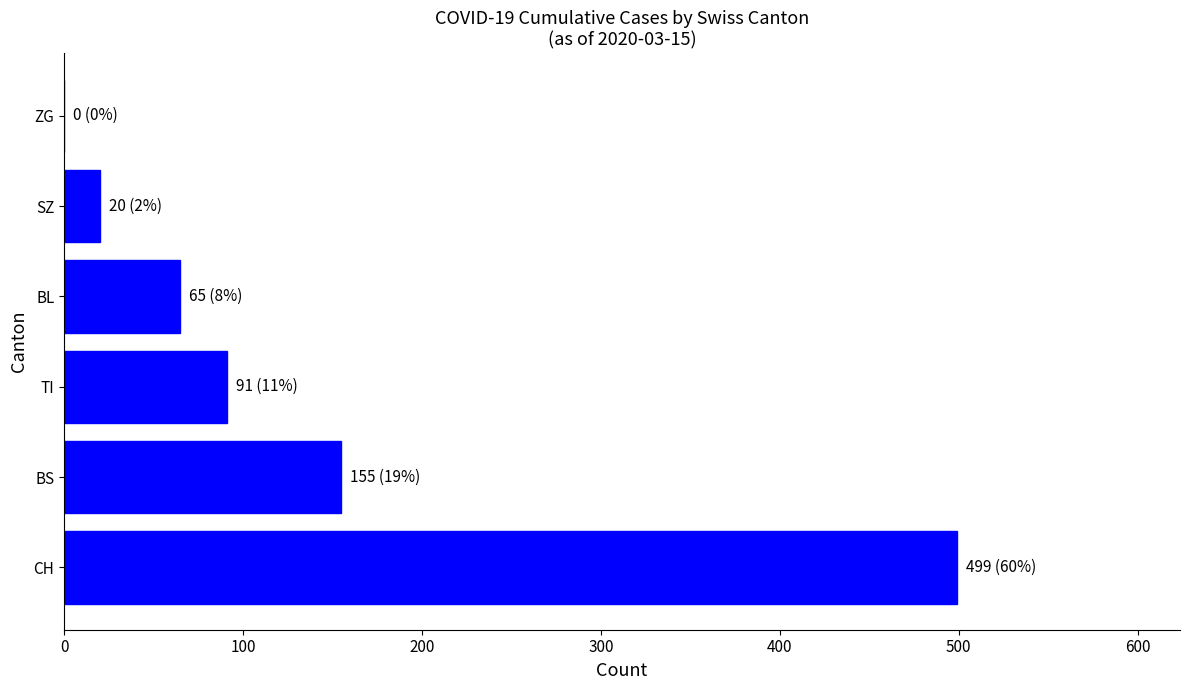

Reading top to bottom, extract all data points from this chart.

ZG=0	SZ=20	BL=65	TI=91	BS=155	CH=499